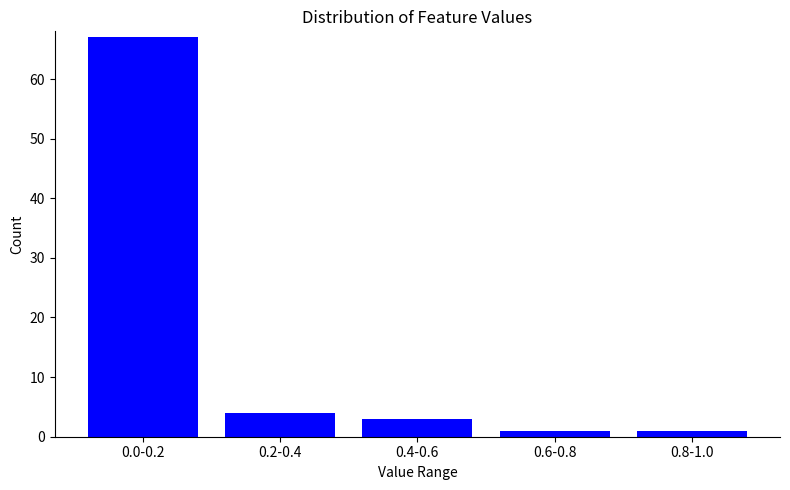

Reading left to right, what are all the values shown in this chart?

67	4	3	1	1